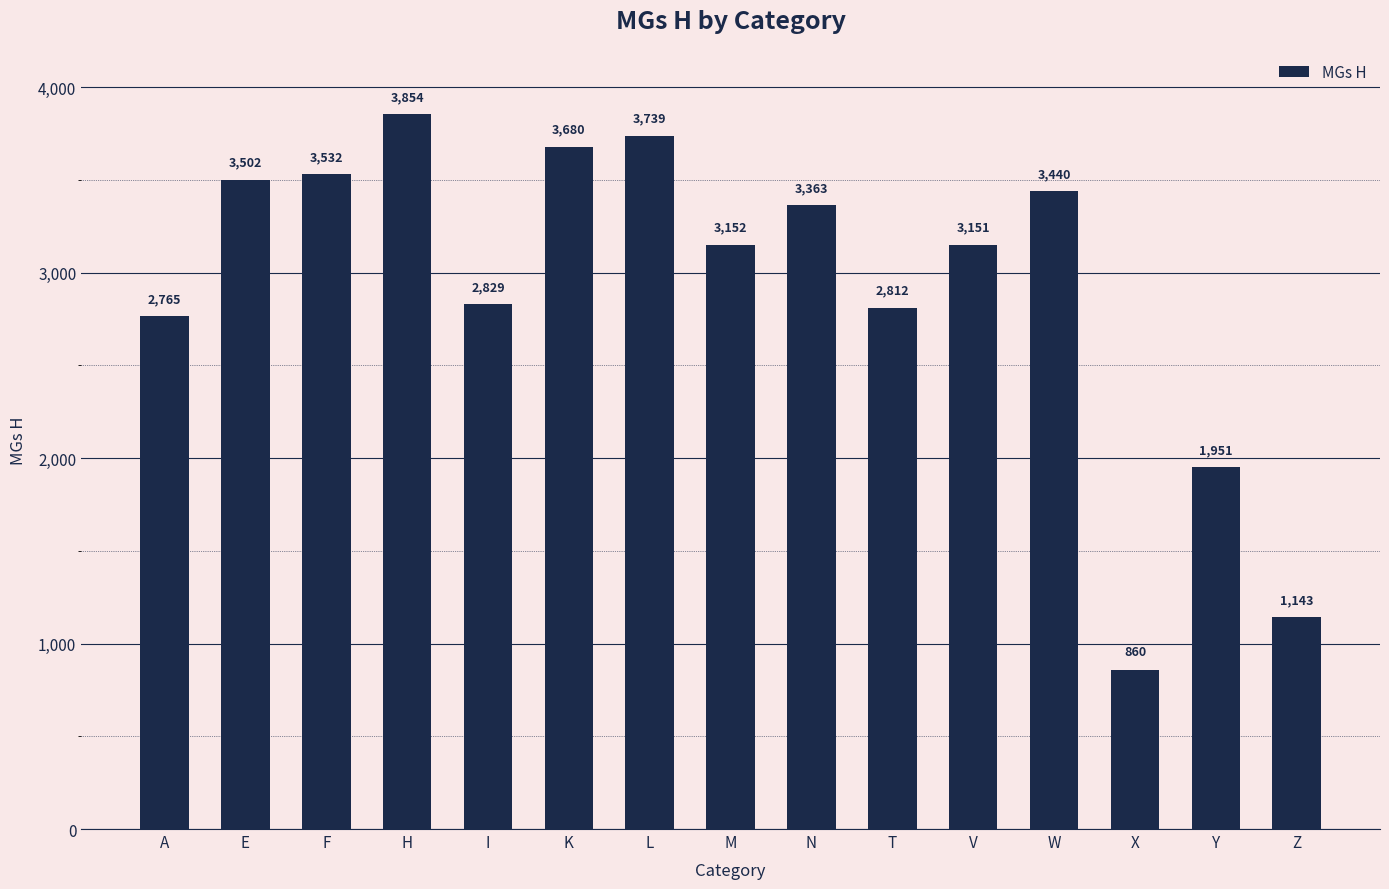

What is the label of the 5th bar from the right?

V